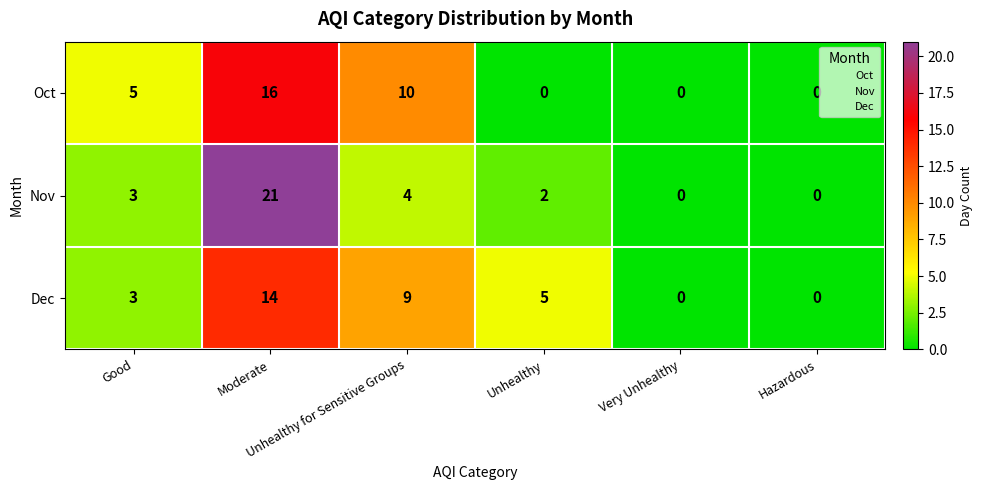

Which series has the largest range (max minus min)?

Nov